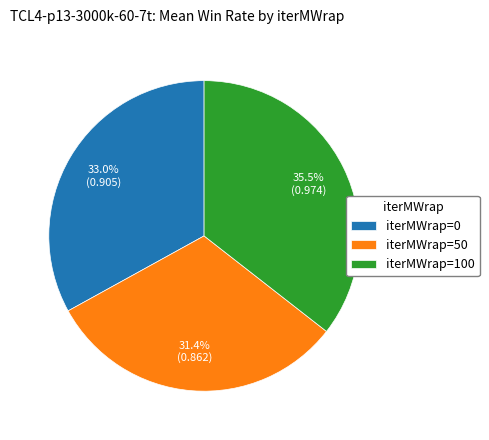

Which slice is the largest?

iterMWrap=100